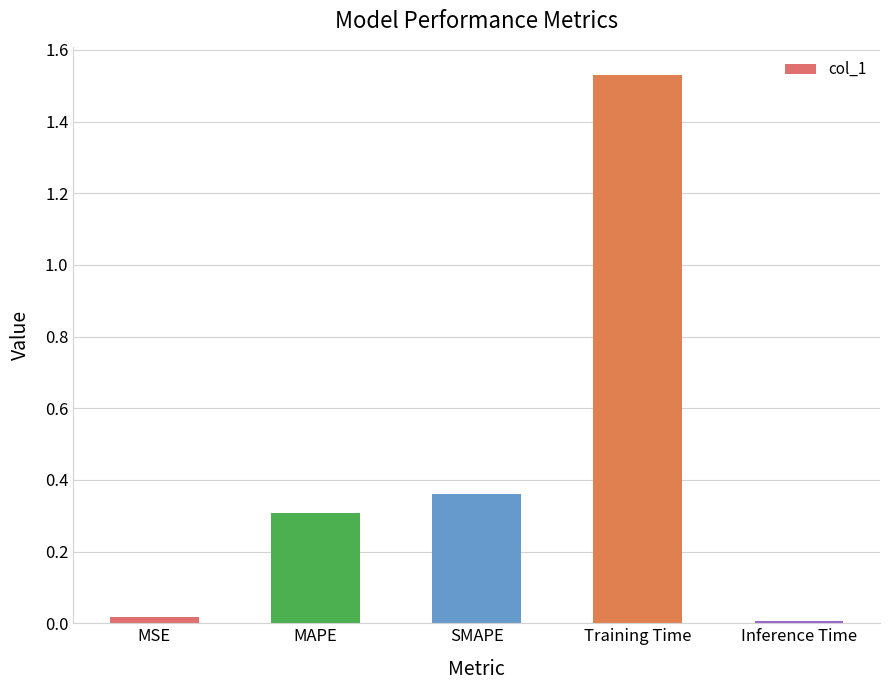

What is the sum of the values at SMAPE and MAPE?

0.7